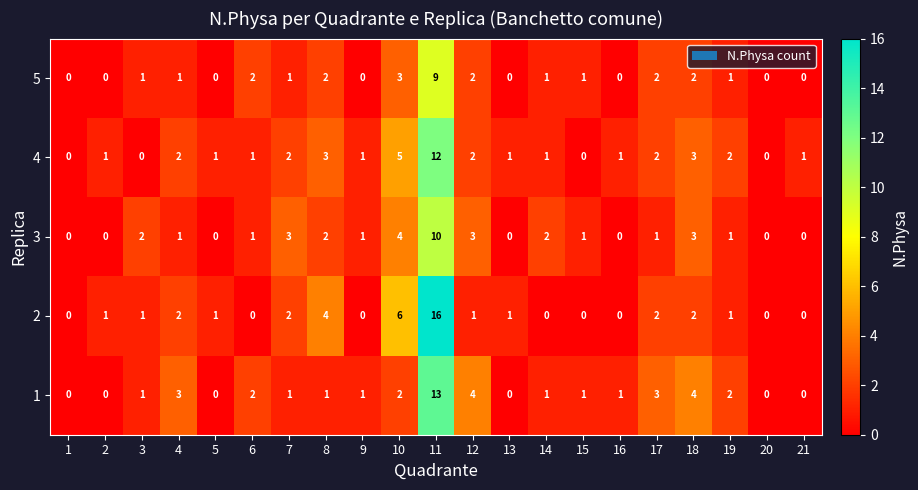

At which category is the sum across all series the highest?

11